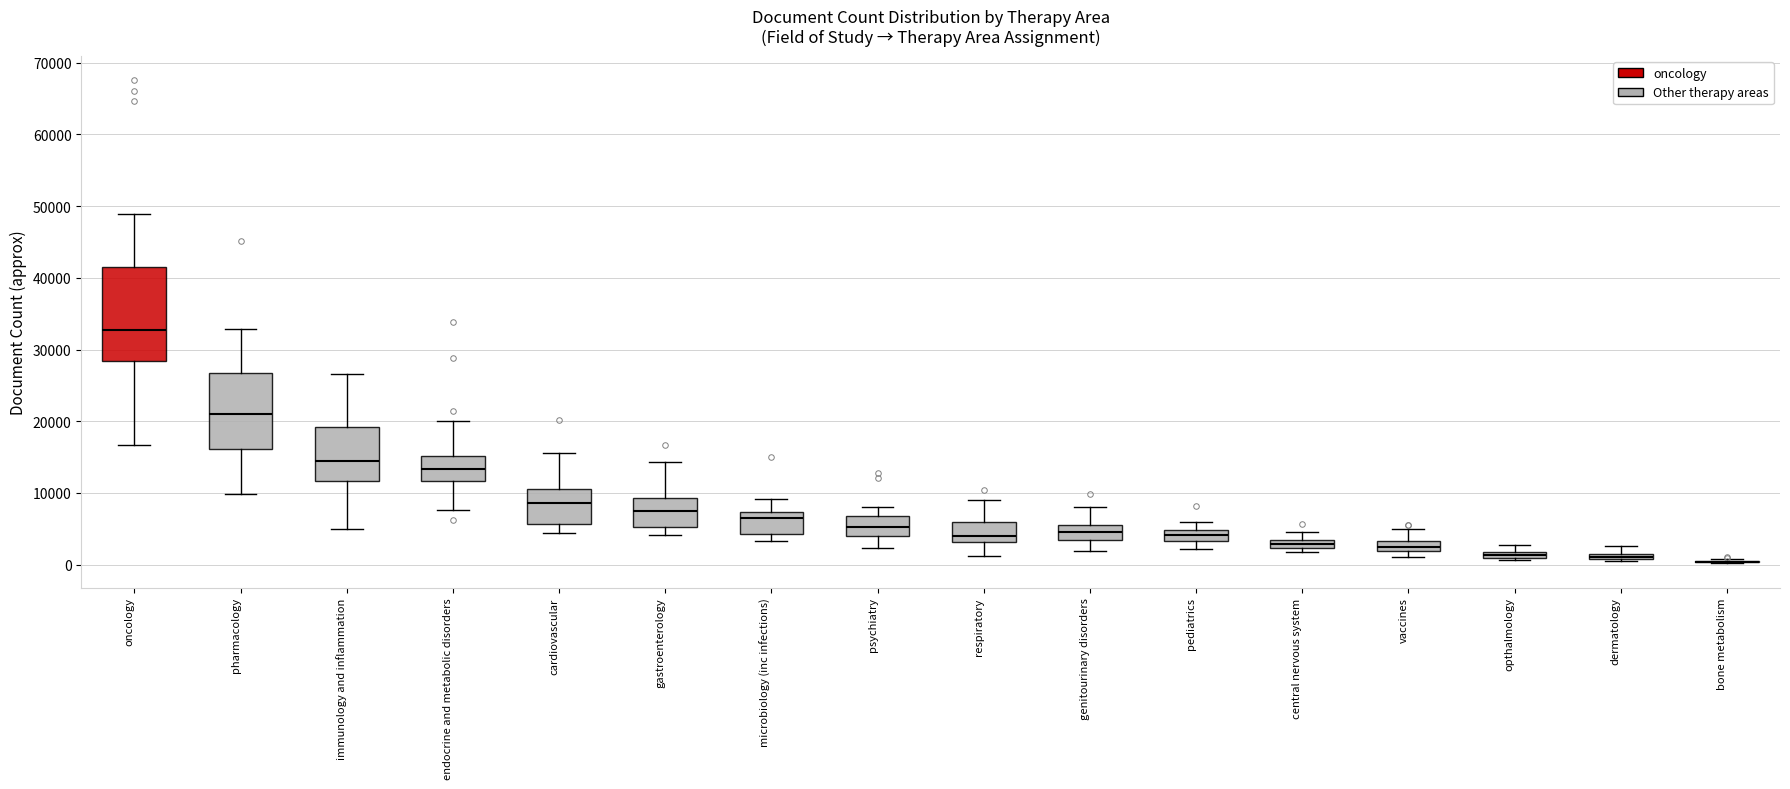

Where does the median line of the box for microbiology (inc infections) sit on the y-axis? The values are not printed on the chart, so give them approximately, as read against the axis.

6000